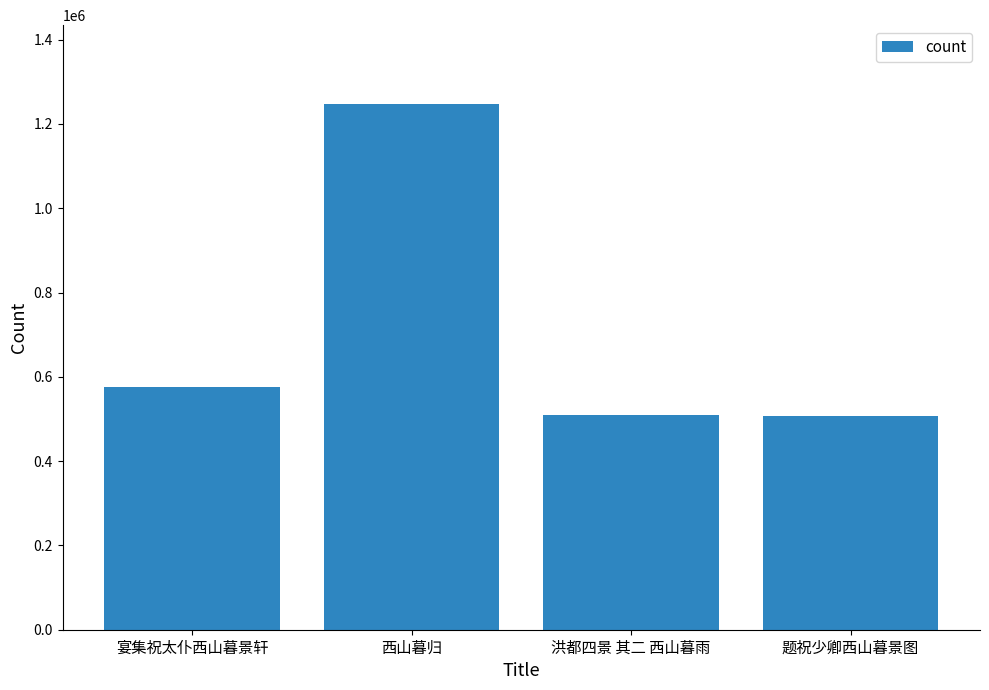

What is the change in value from 宴集祝太仆西山暮景轩 to 西山暮归?

+670177